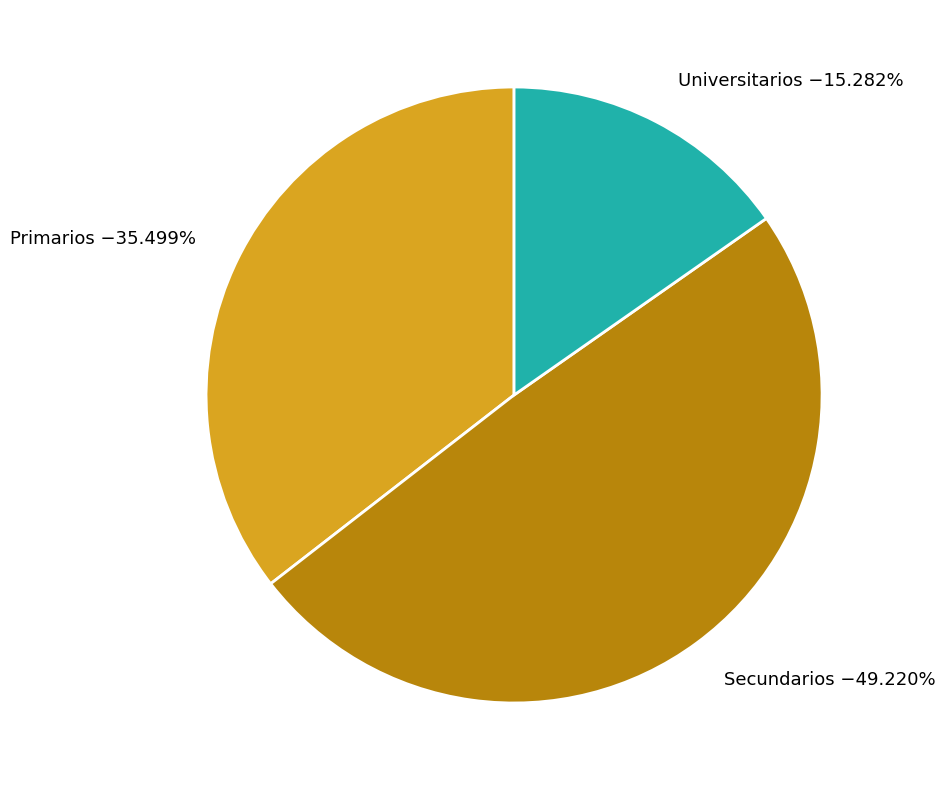

To the nearest percent, what is the difference between the largest and smallest slice percentages?

34%